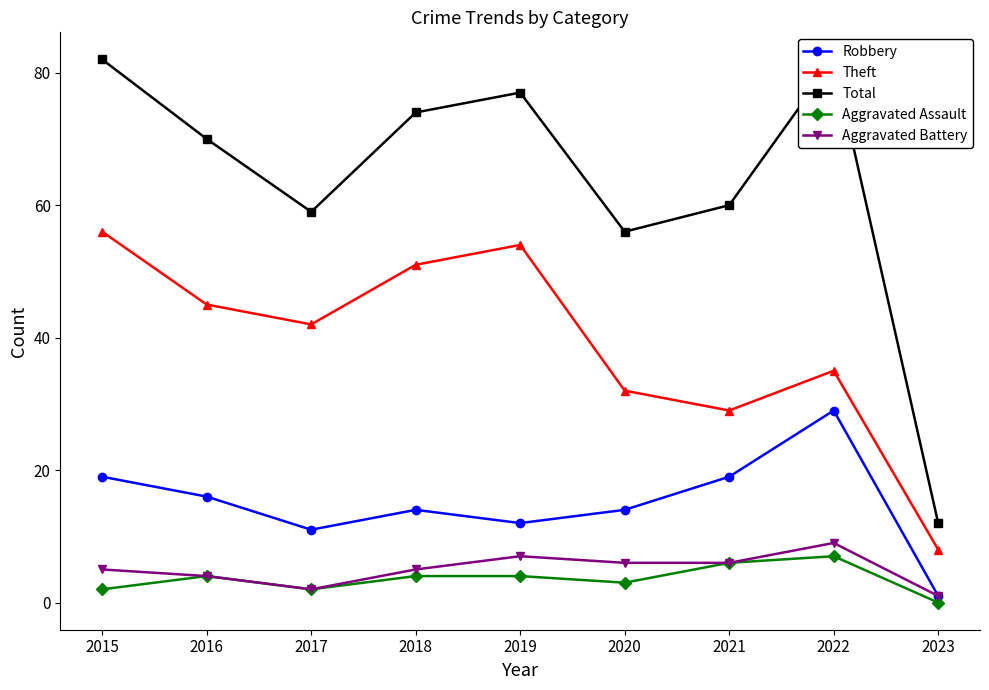

True or false: Theft and Robbery cross at least once.

False